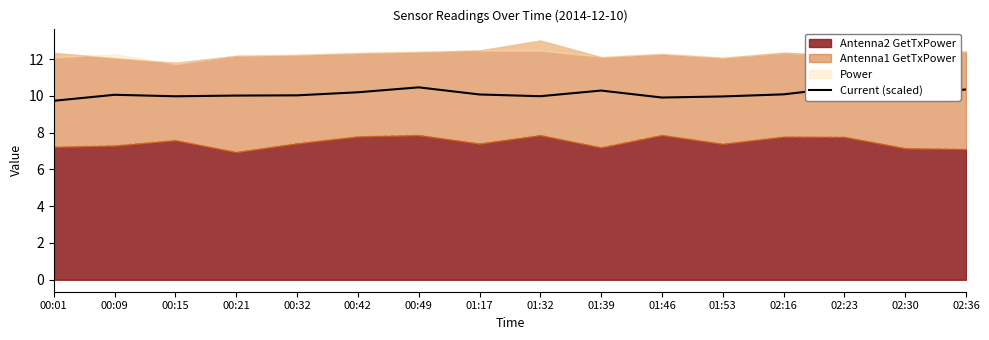

What is the difference between the maximum and minimum values?

0.7